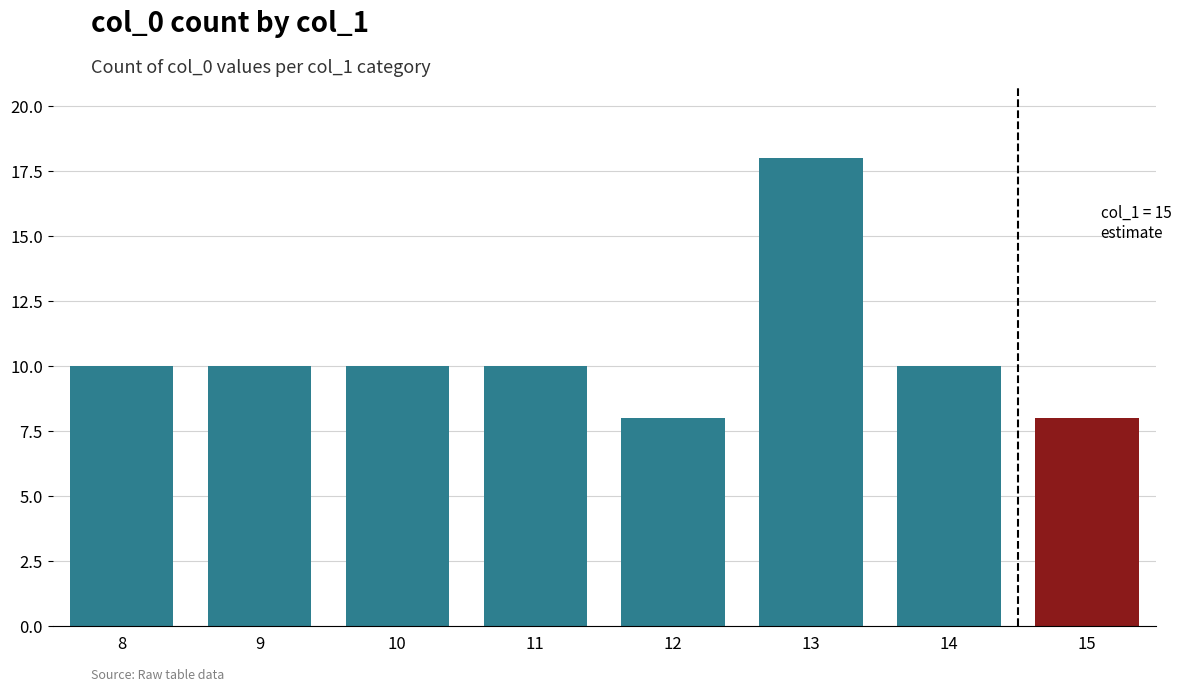

Reading left to right, list all the values displayed in this chart.

10	10	10	10	8	18	10	8